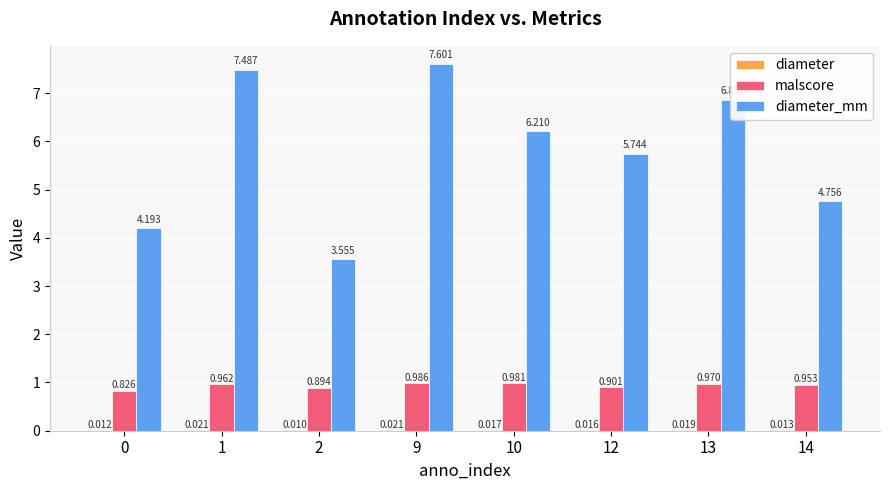

Reading right to left, what are all the values shown in this chart?

diameter: 0.0	0.0	0.0	0.0	0.0	0.0	0.0	0.0
malscore: 1.0	1.0	0.9	1.0	1.0	0.9	1.0	0.8
diameter_mm: 4.8	6.9	5.7	6.2	7.6	3.6	7.5	4.2